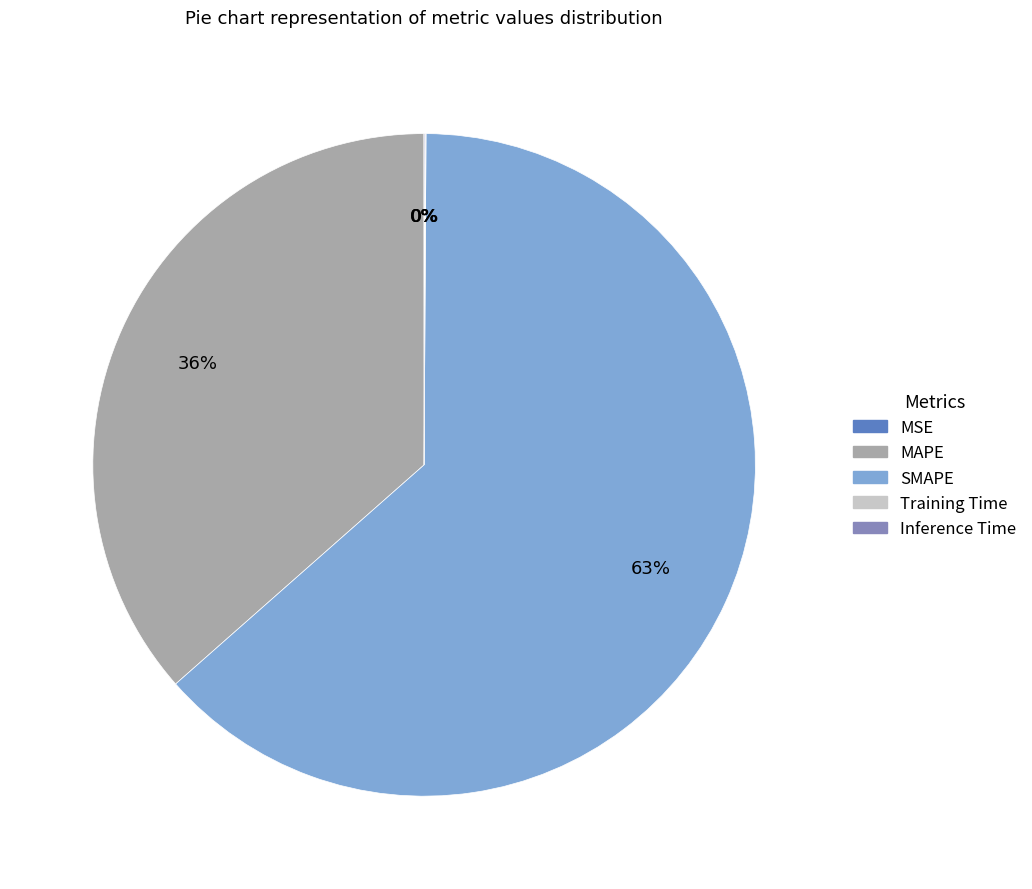

What is the ratio of the value at MAPE to the value at SMAPE?

0.6